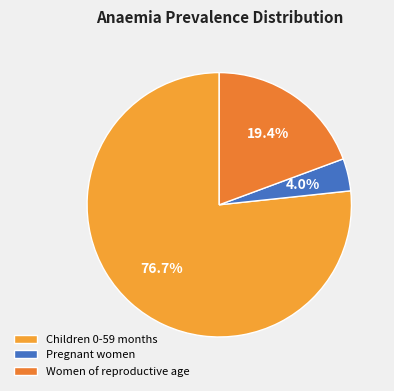

What percentage is the Children 0-59 months slice, to the nearest percent?

77%